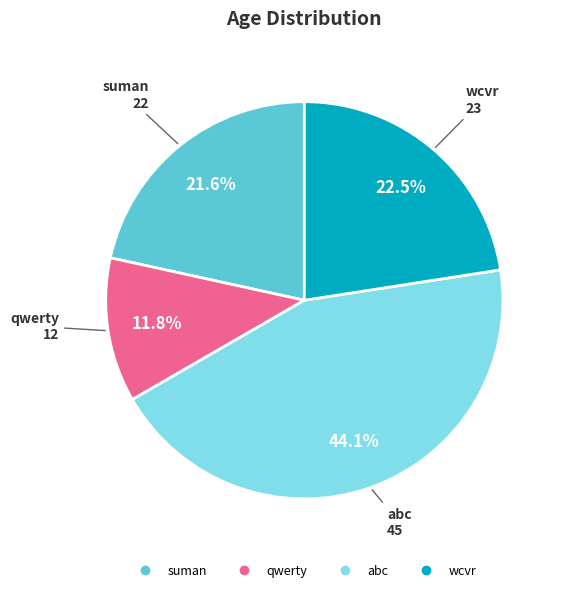

Is it true that abc is 44% of the pie?

True